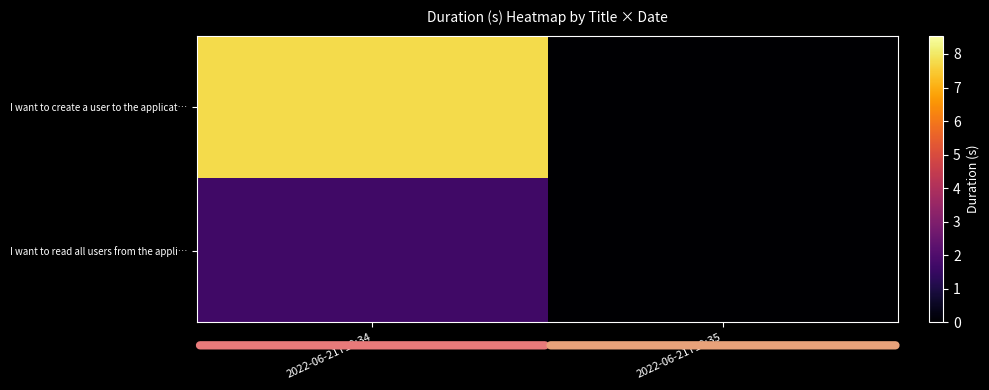

At 2022-06-21T19:34, list the series in order from largest to smallest.

I want to create a user to the applicat…, I want to read all users from the appli…